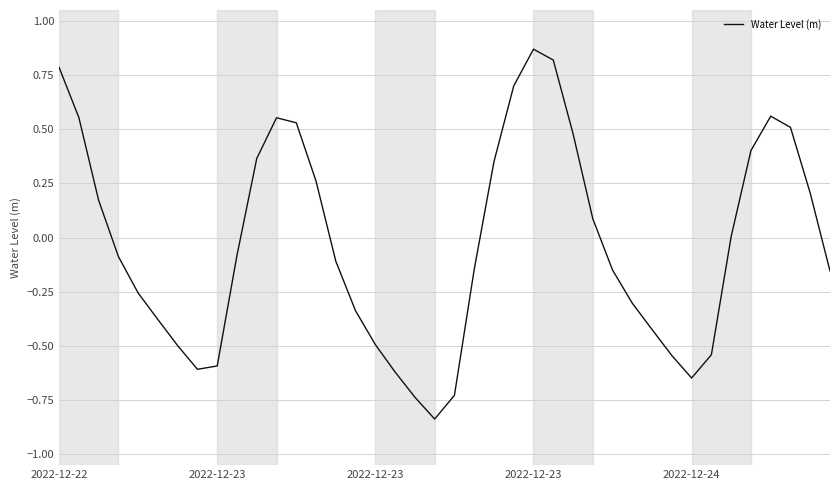

Does the chart have visible grid lines?

Yes